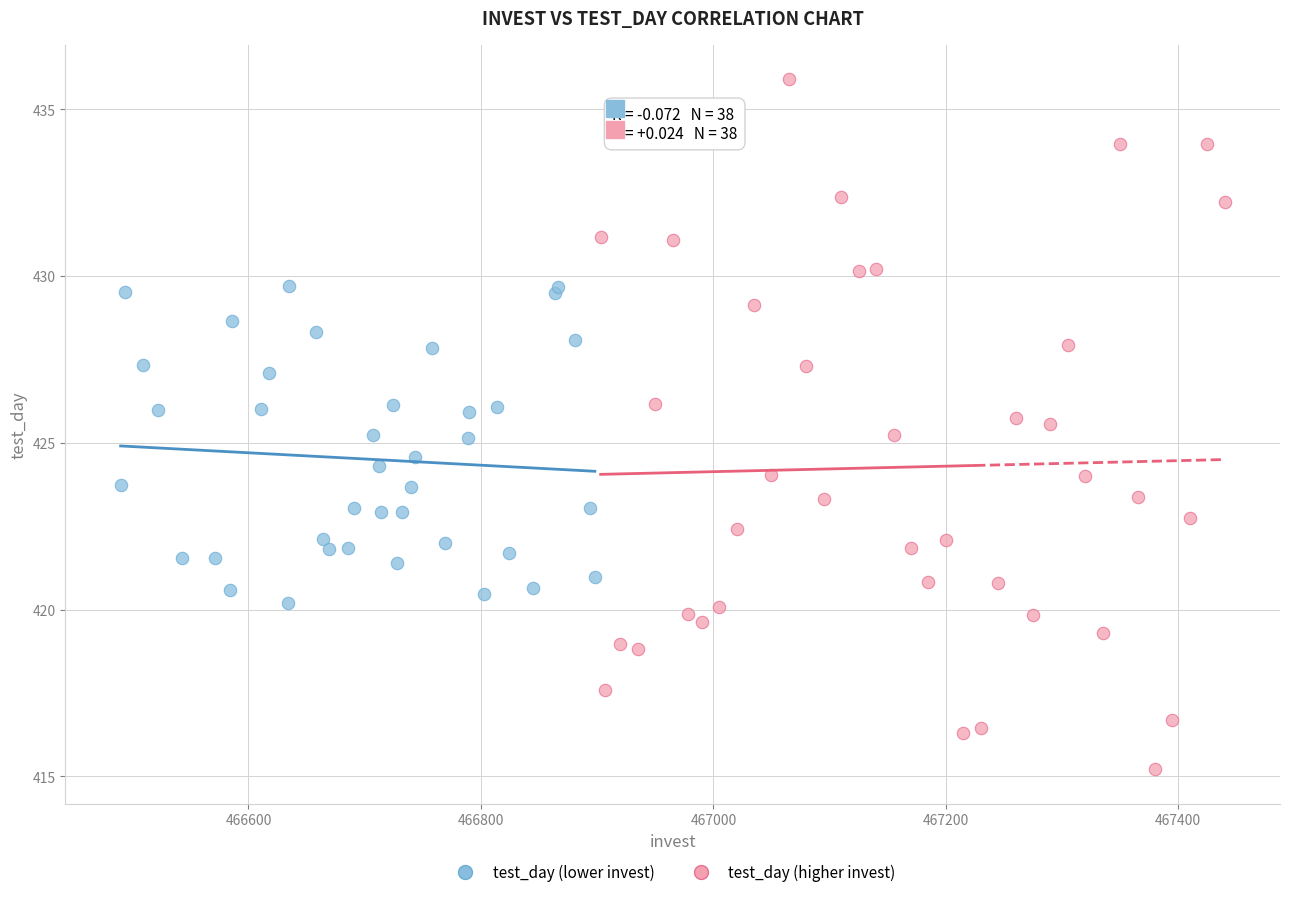

Which series contains the lowest Y value?

test_day (higher invest)